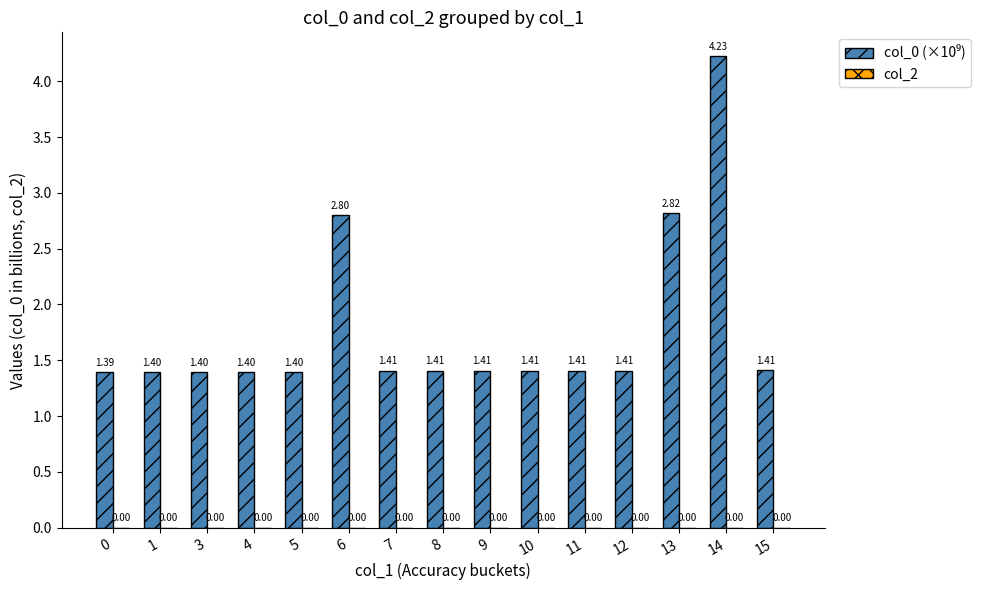

What is the sum of the values at 7 and 11?

2.8